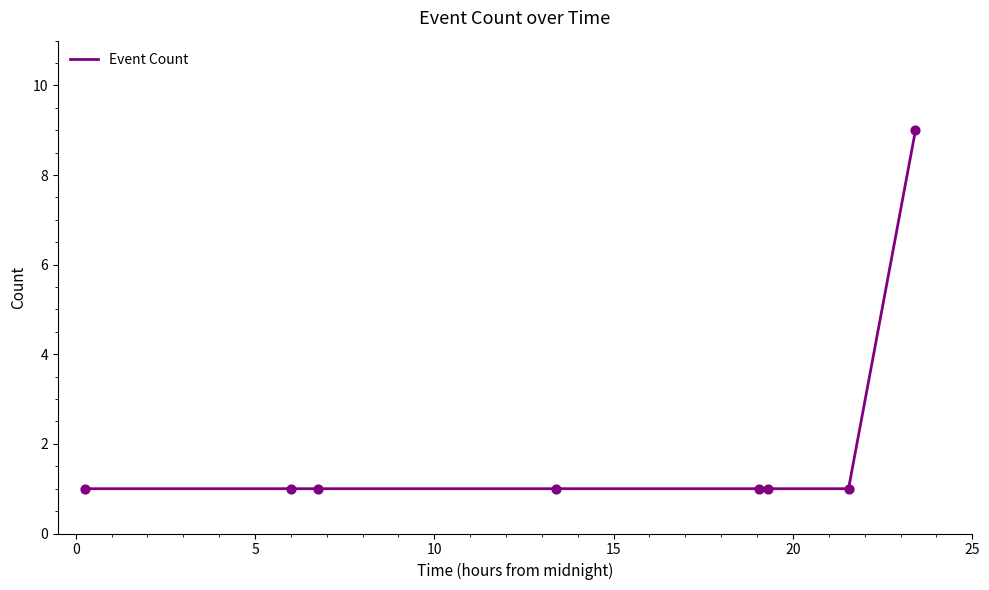

What is the difference between the maximum and minimum values?

8